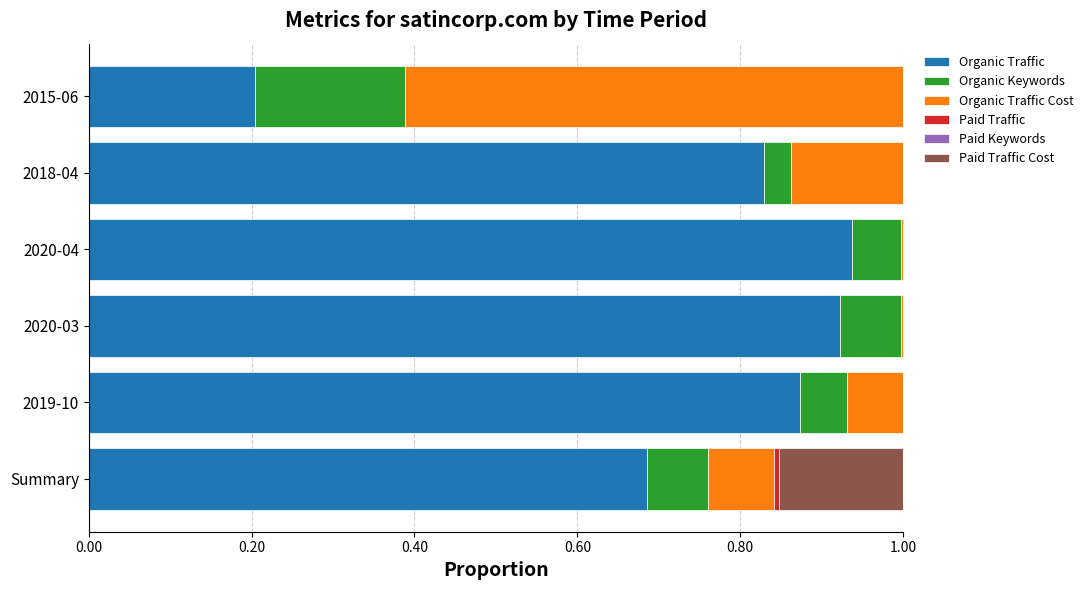

The value of Organic Traffic at 2018-04 is 1.2. True or false?

False